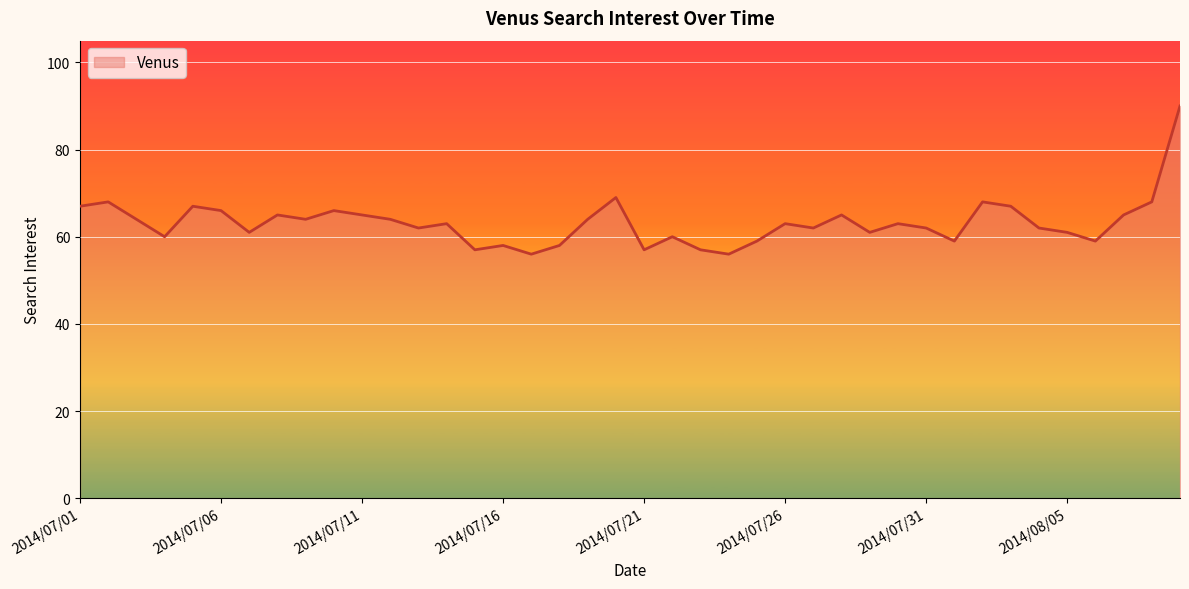

What is the smallest value displayed?

56